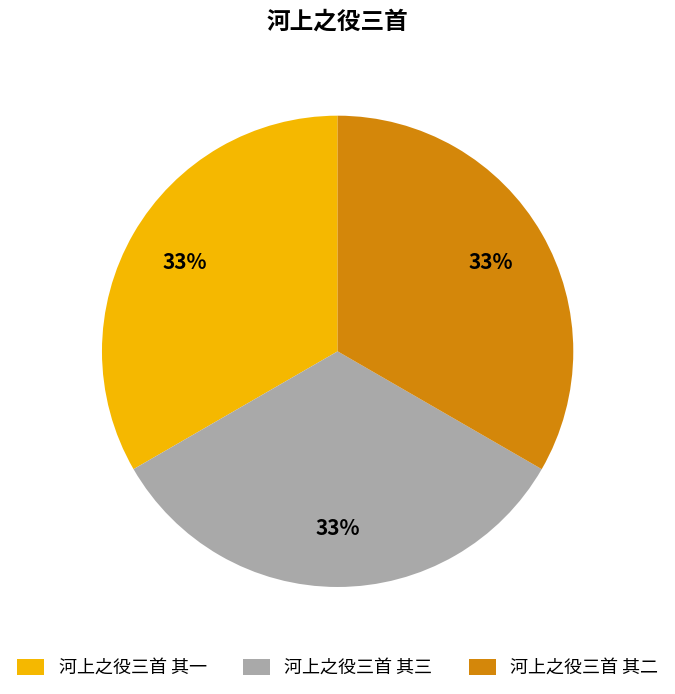

To the nearest percent, what percentage of the pie is 河上之役三首 其二?

33%